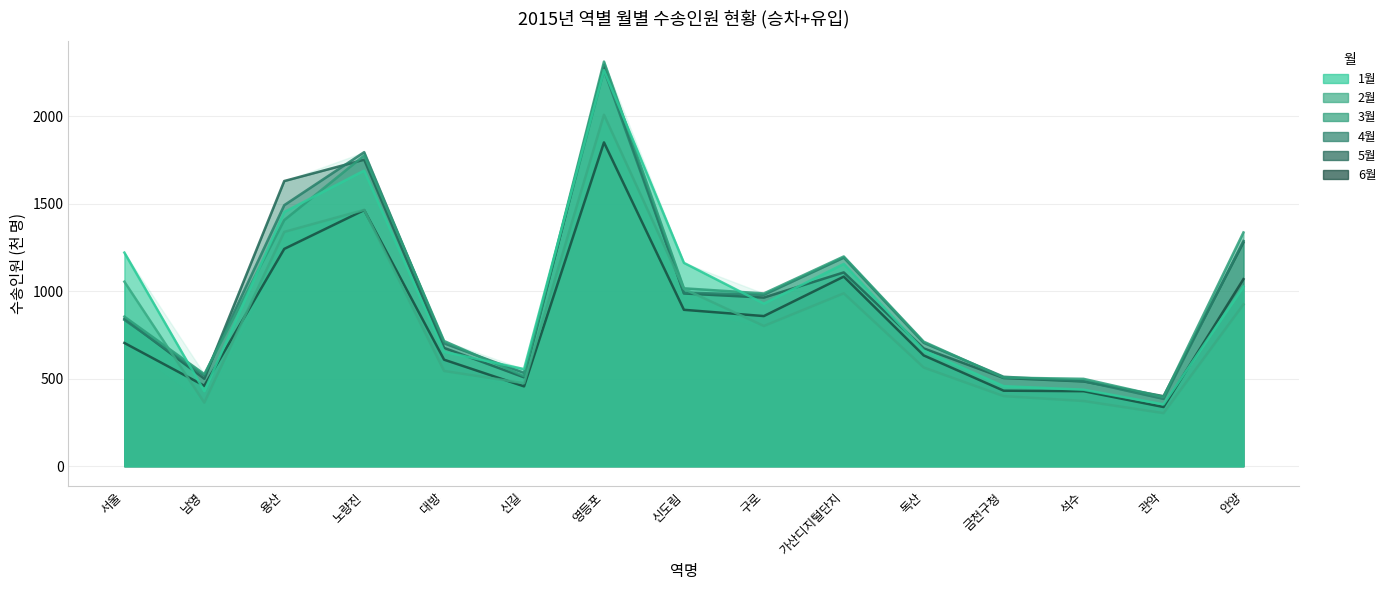

What is the difference between the maximum and second lowest values in the 6월 series?

1421.7